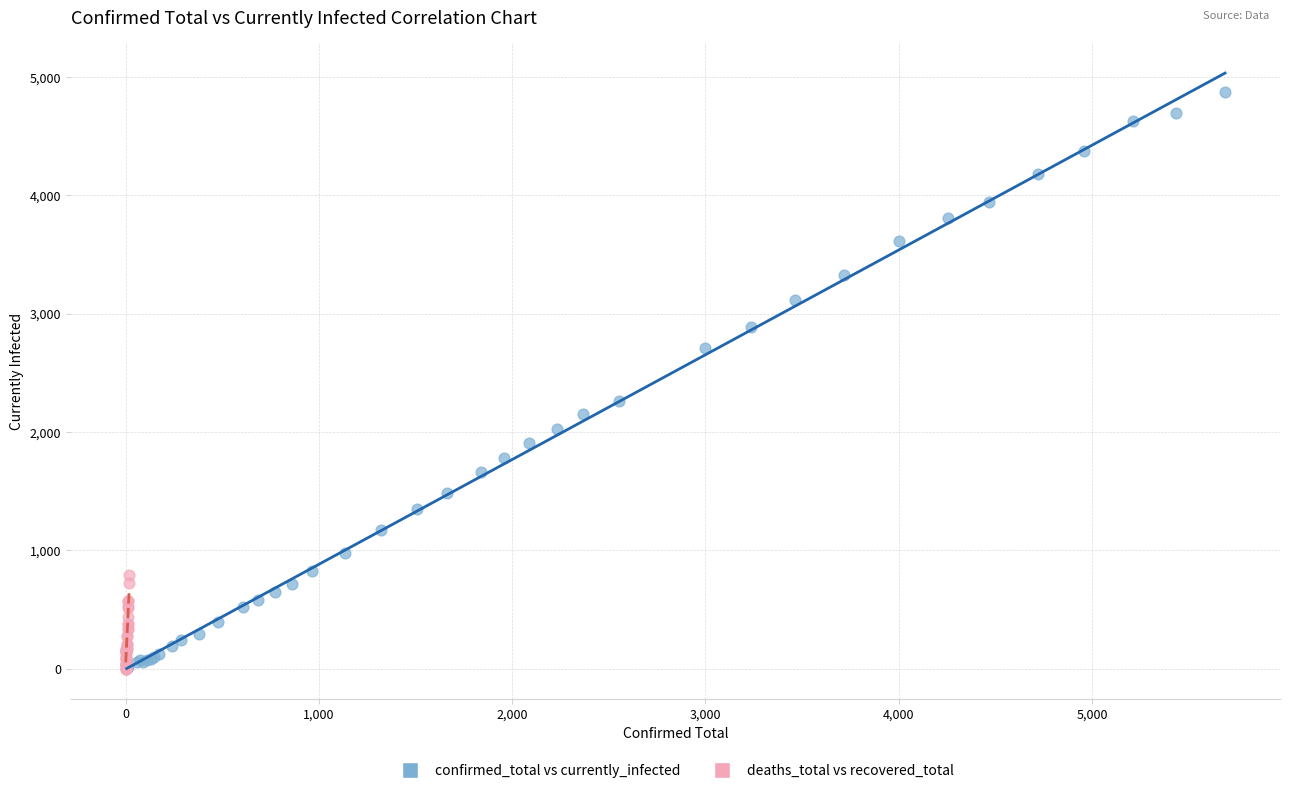

Which series has the widest spread of Y values?

confirmed_total vs currently_infected